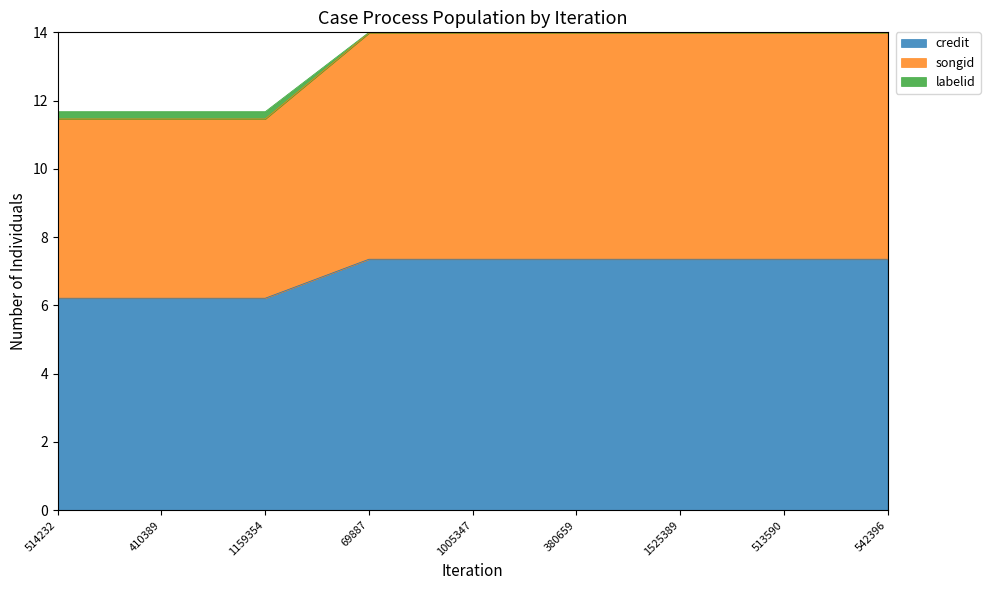

Rank the series at 380659 from highest to lowest value.

labelid, songid, credit